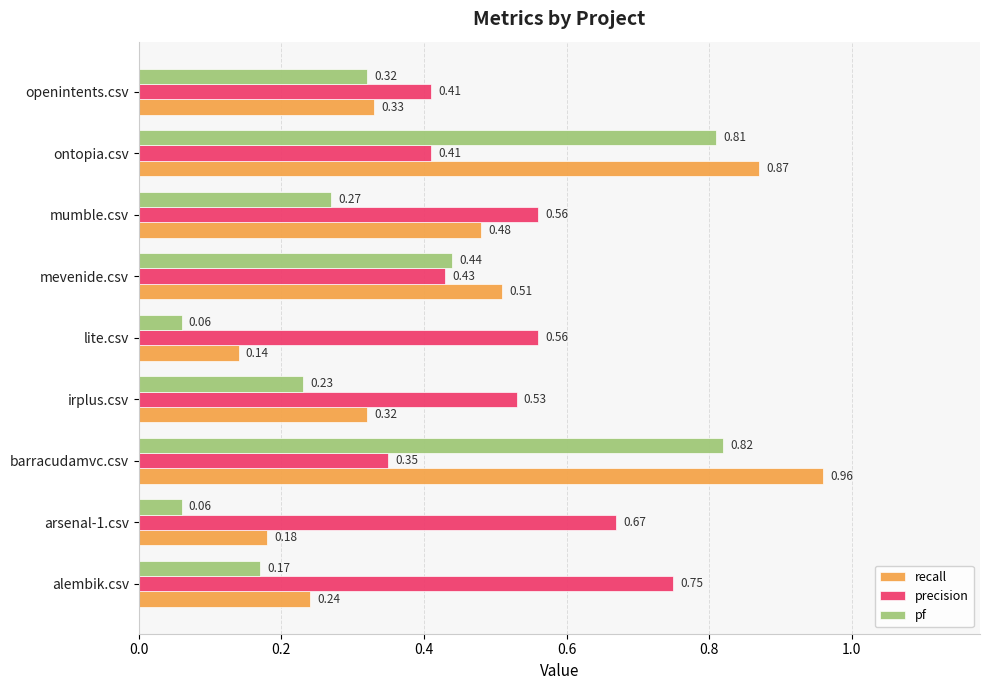

At which label is precision closest to 0?

barracudamvc.csv